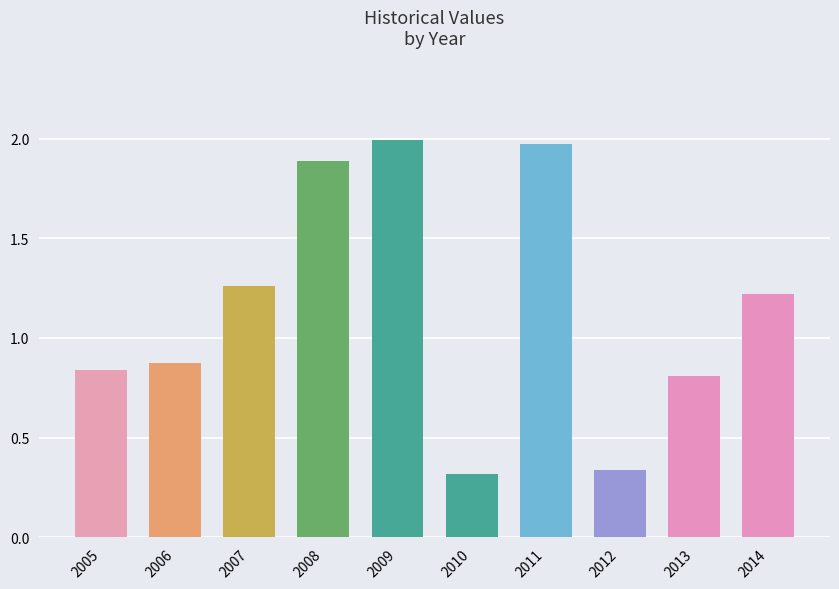

Which category has the highest value across all series?

2009